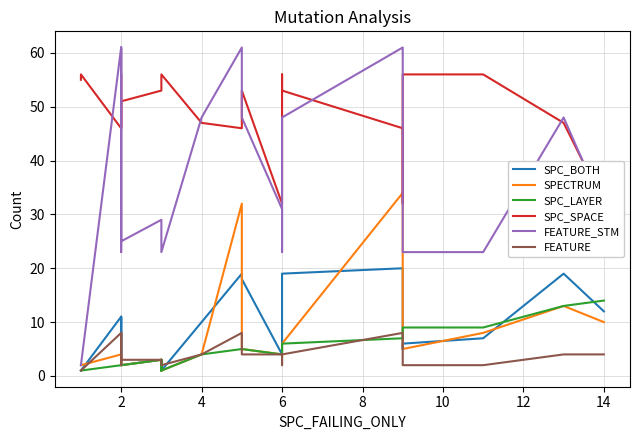

What is the sum of the FEATURE values at 4 and 2?

12